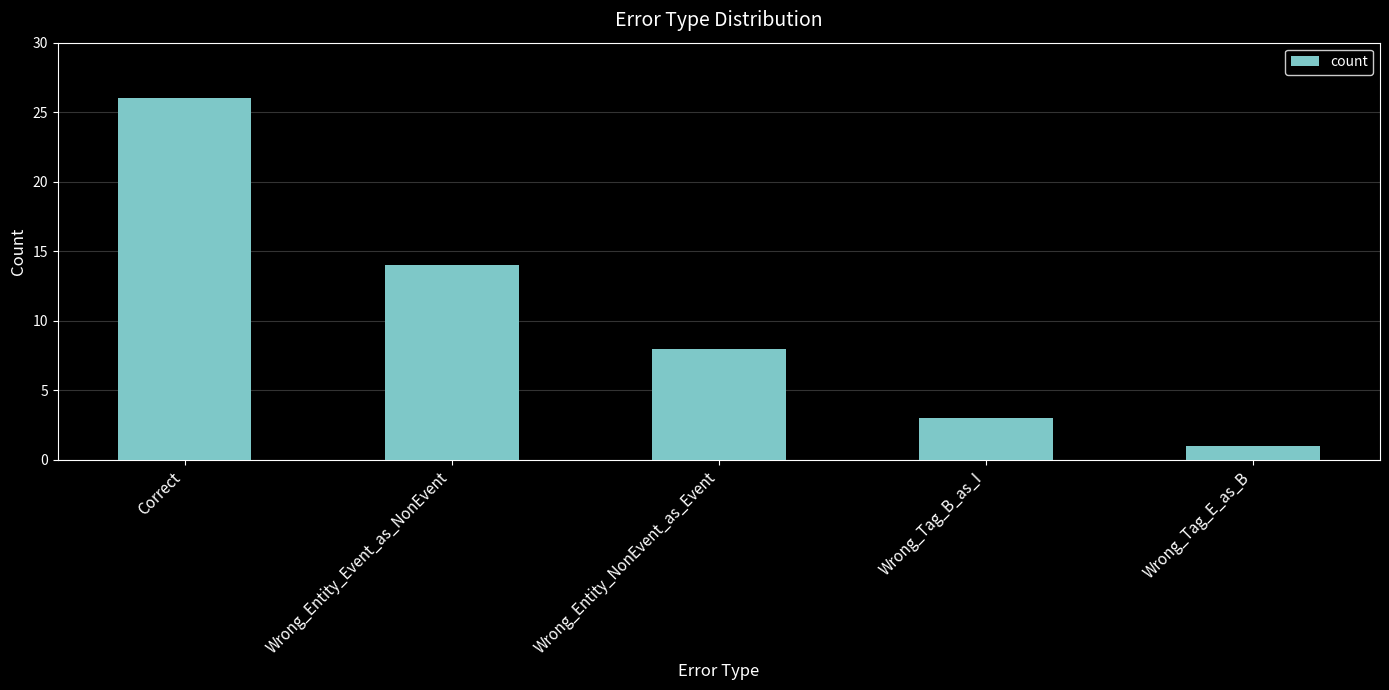

Between Wrong_Tag_B_as_I and Wrong_Entity_NonEvent_as_Event, which is larger?

Wrong_Entity_NonEvent_as_Event